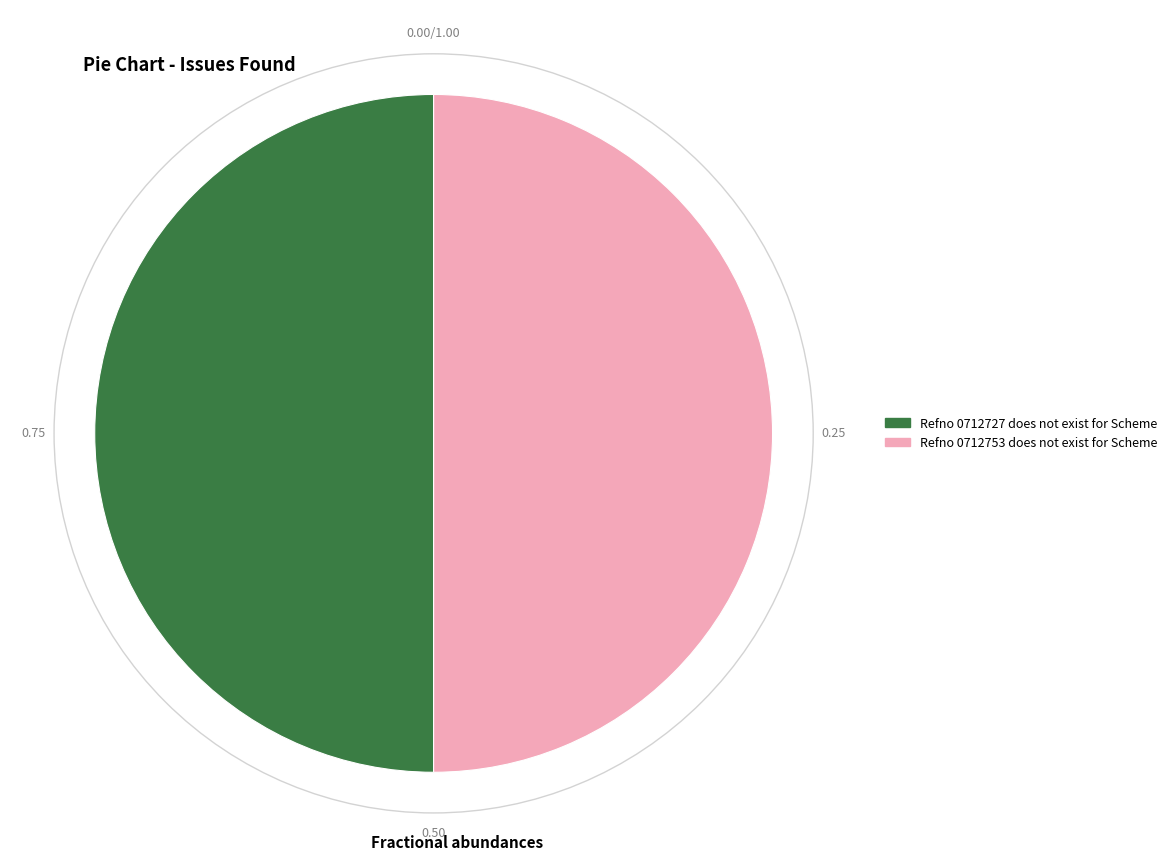

Approximately how many times larger is the value at Refno 0712727 does not exist for Scheme compared to Refno 0712753 does not exist for Scheme?

1.0